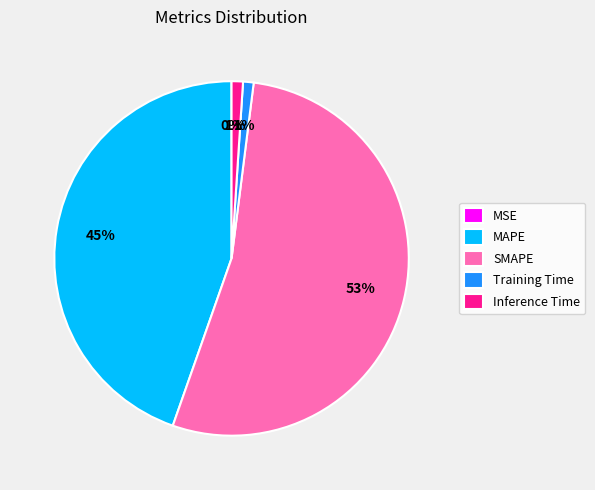

Which slice is the largest?

SMAPE